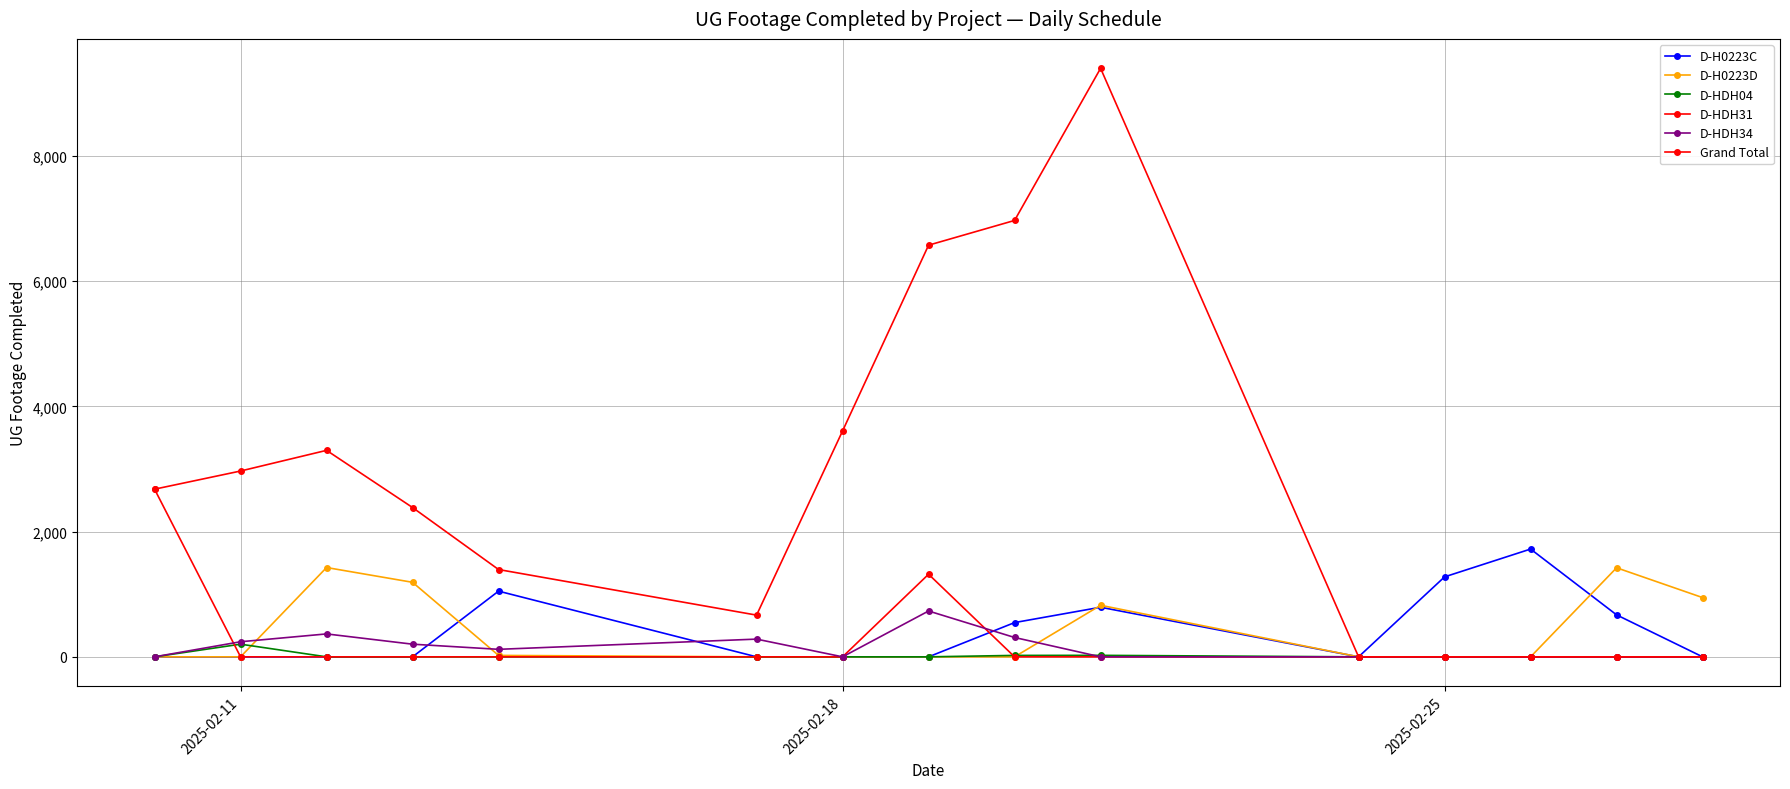

Reading right to left, list all the values displayed in this chart.

D-H0223C: 0	670	1721	1277	0	792	547	0	0	0	1049	0	0	0	0
D-H0223D: 946	1422	0	0	0	823	0	0	0	0	23	1190	1426	0	0
D-HDH04: 0	0	0	0	0	24	23	0	0	0	0	0	0	202	0
D-HDH31: 0	0	0	0	0	0	0	1319	0	0	0	0	0	0	2677
D-HDH34: 0	0	0	0	0	0	309	732	0	283	120	202	366	241	0
Grand Total: 0	0	0	0	0	9397	6968	6573	3607	666	1394	2384	3297	2967	2677